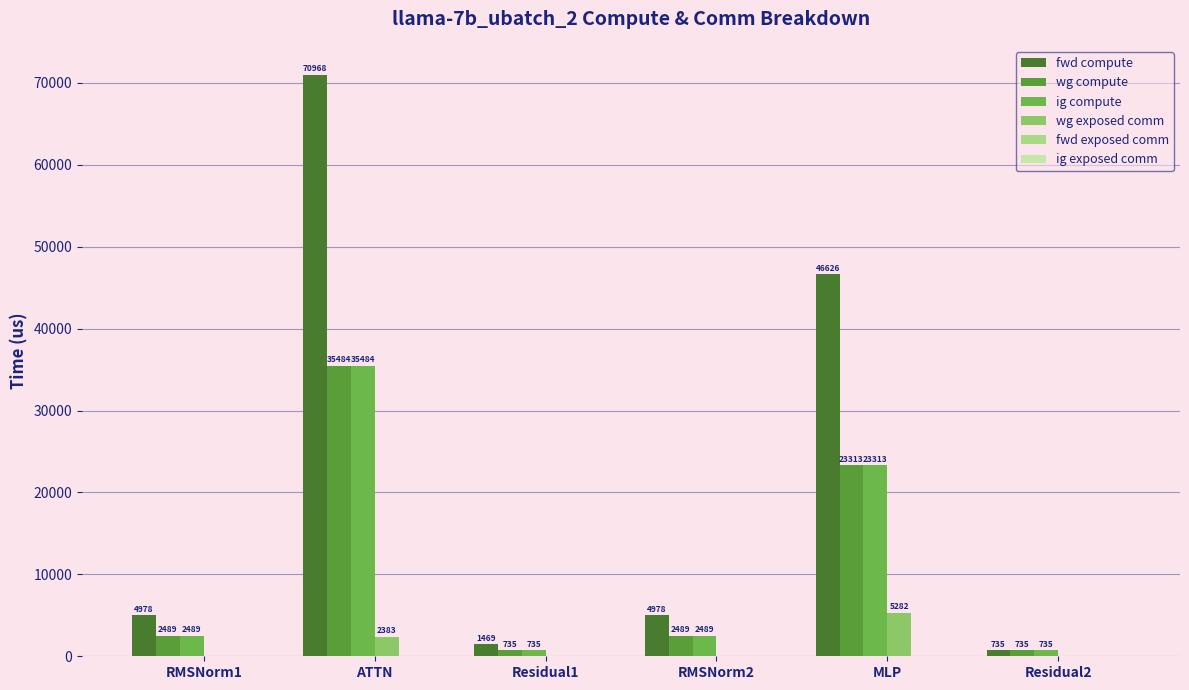

Which category has the highest value across all series?

ATTN